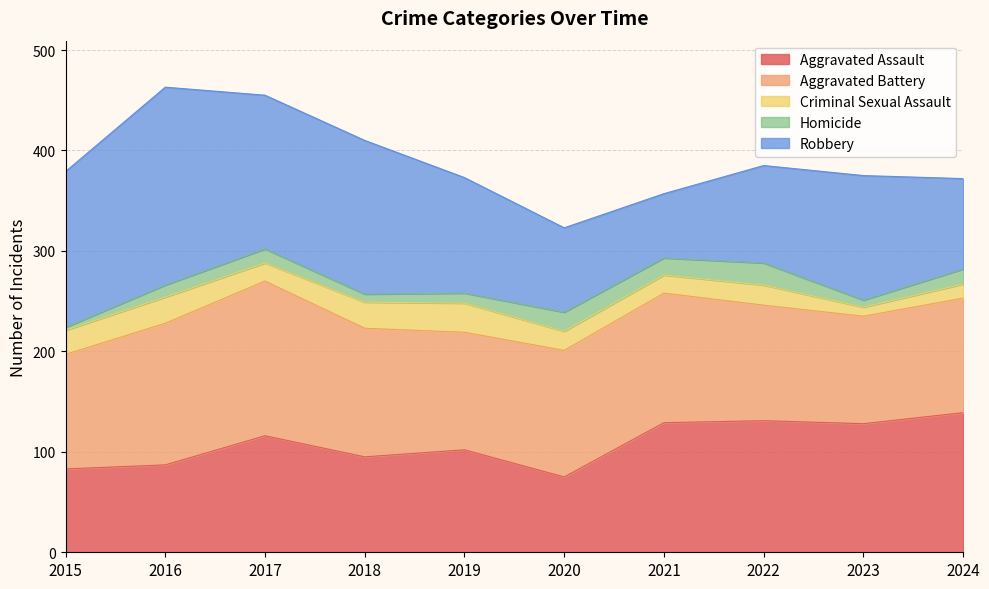

At which category is the sum across all series the highest?

2016